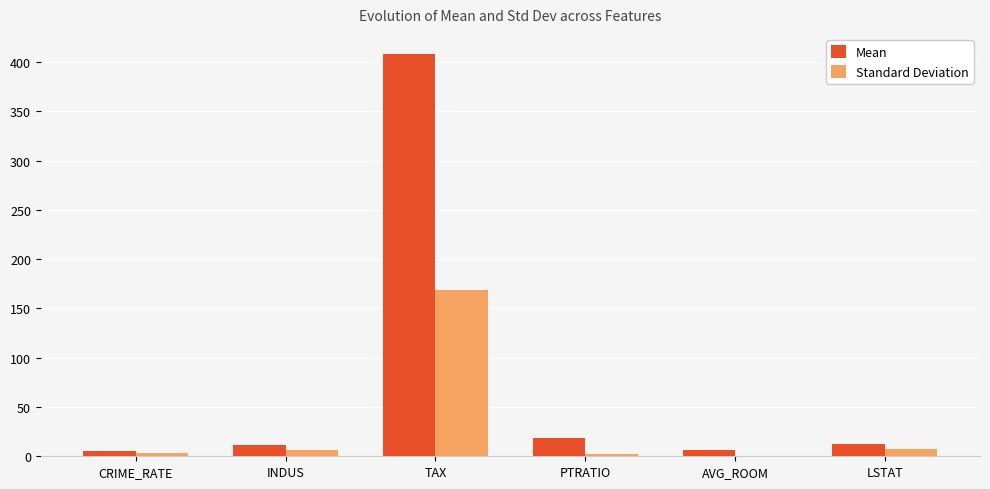

True or false: Mean has a value of 18.5 at PTRATIO.

True